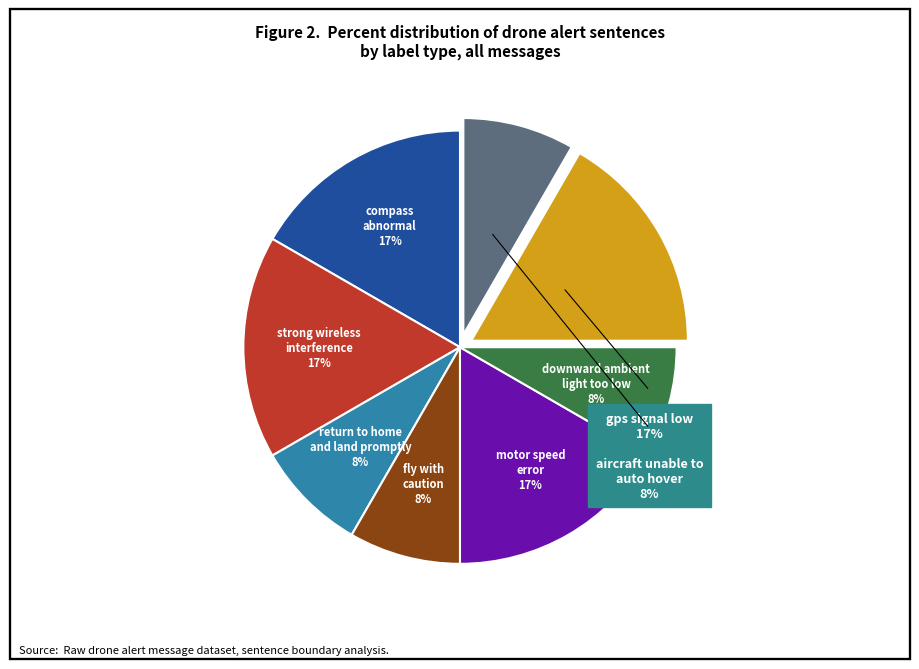

Is there a majority slice in this chart?

No